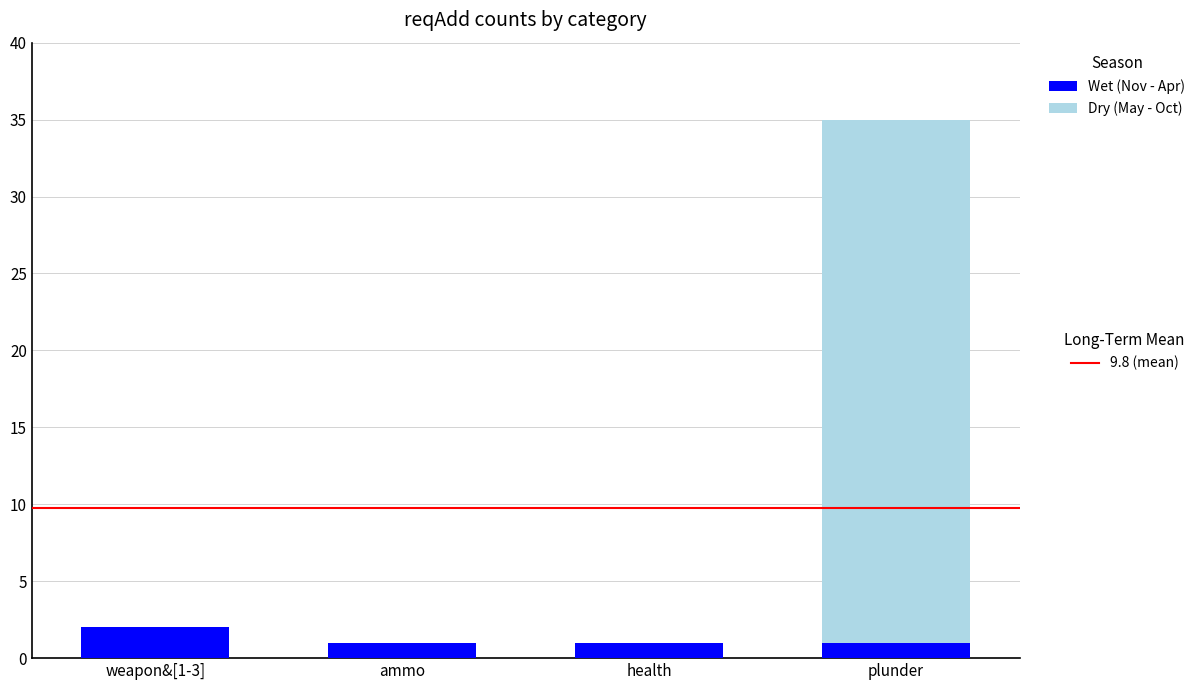

At which category is the sum across all series the highest?

plunder